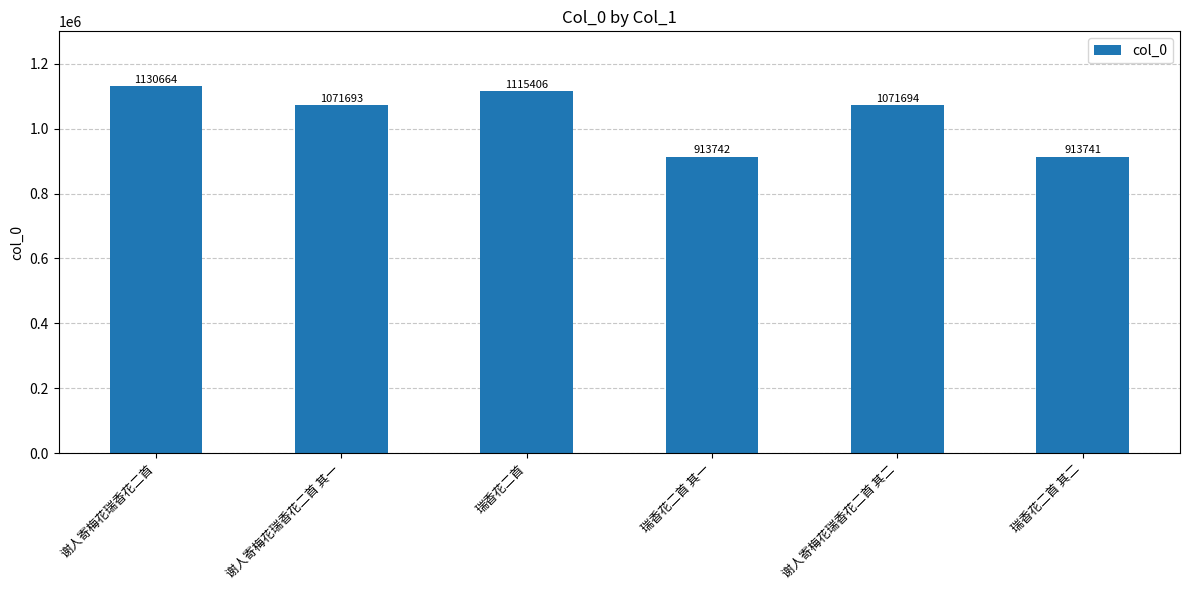

Reading right to left, what are all the values shown in this chart?

瑞香花二首 其二=913741	谢人寄梅花瑞香花二首 其二=1071694	瑞香花二首 其一=913742	瑞香花二首=1115406	谢人寄梅花瑞香花二首 其一=1071693	谢人寄梅花瑞香花二首=1130664